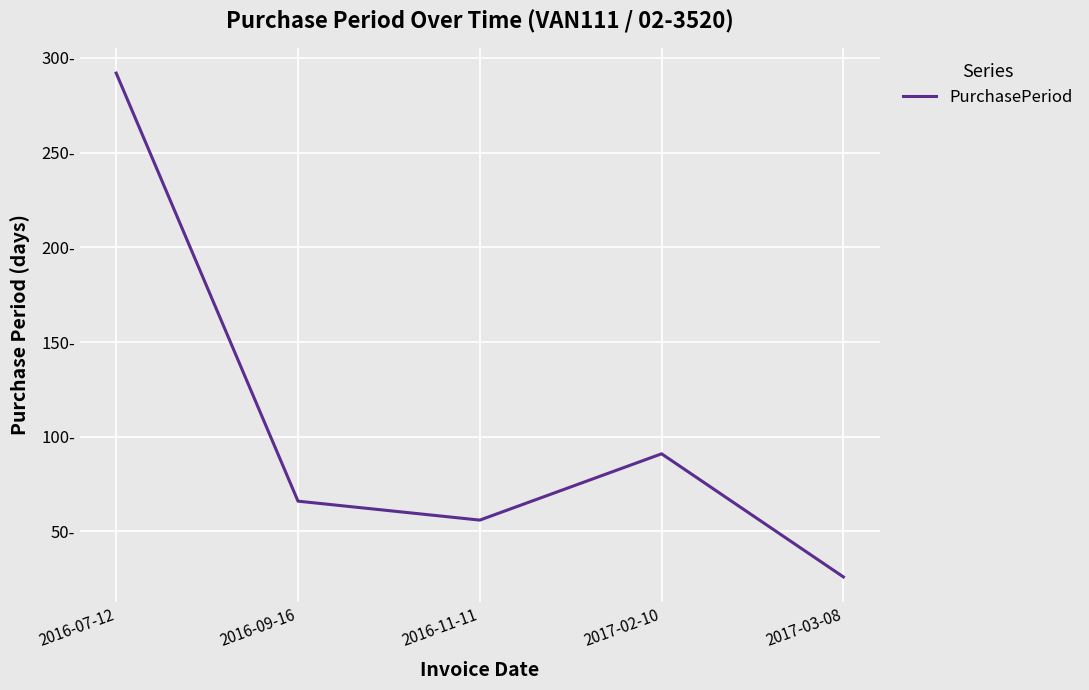

Is this an area chart (filled region under the line)?

No